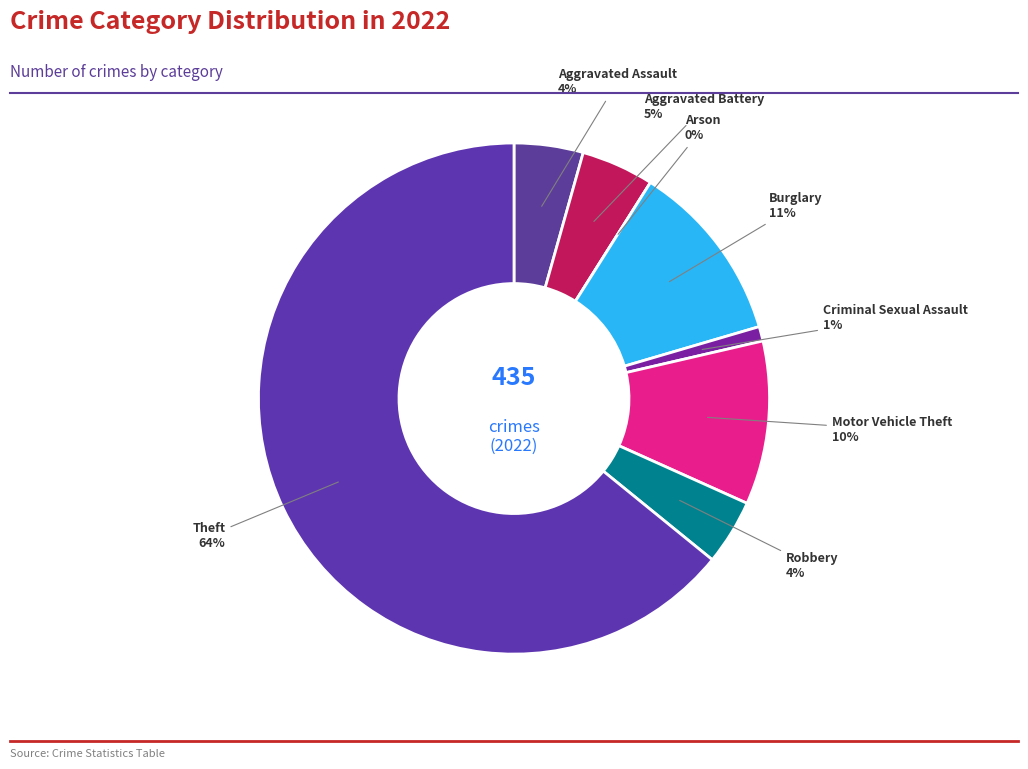

How many slices are in this pie chart?

8